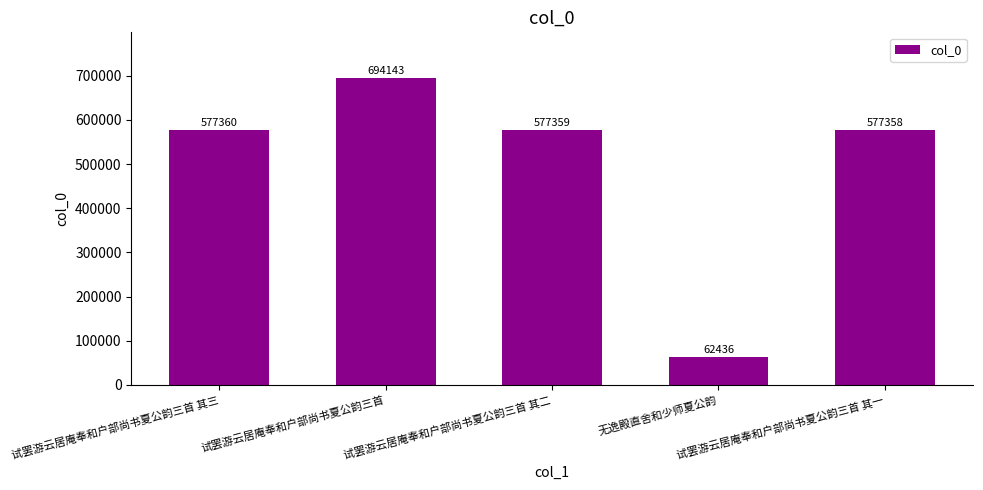

True or false: the data shows 577360 at 试罢游云居庵奉和户部尚书夏公韵三首 其三.

True